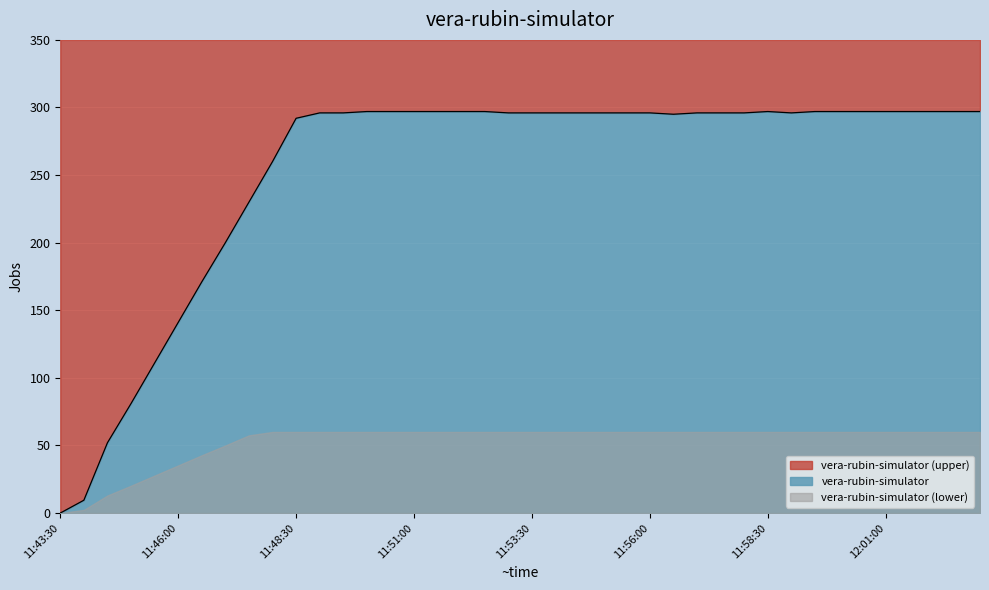

Where is the first local minimum?

11:56:30